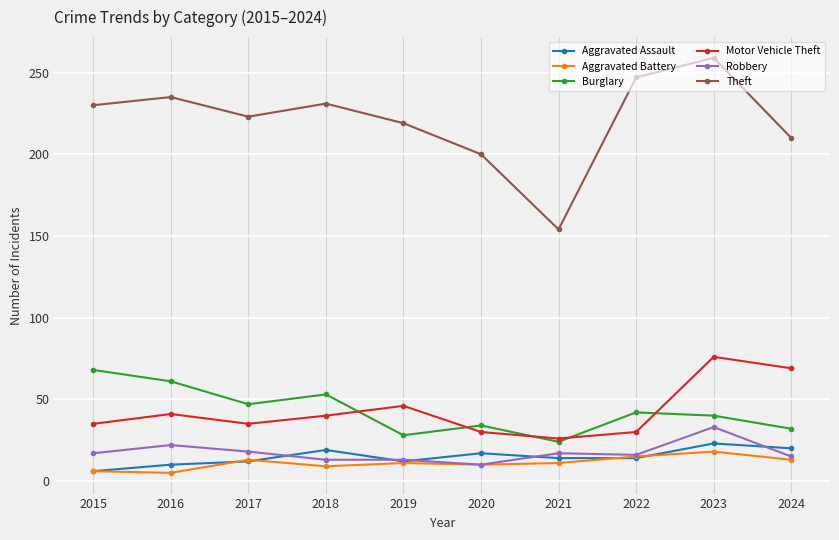

What value does the Motor Vehicle Theft series have at 2018?

40